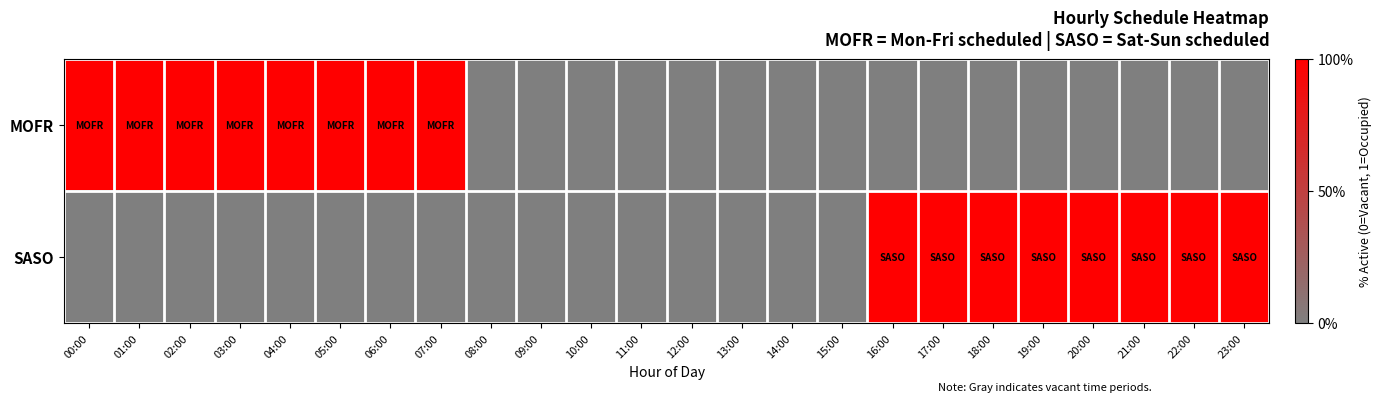

Reading left to right, transcribe all the data shown in this chart.

MOFR: 00:00=1	01:00=1	02:00=1	03:00=1	04:00=1	05:00=1	06:00=1	07:00=1	08:00=0	09:00=0	10:00=0	11:00=0	12:00=0	13:00=0	14:00=0	15:00=0	16:00=0	17:00=0	18:00=0	19:00=0	20:00=0	21:00=0	22:00=0	23:00=0
SASO: 00:00=0	01:00=0	02:00=0	03:00=0	04:00=0	05:00=0	06:00=0	07:00=0	08:00=0	09:00=0	10:00=0	11:00=0	12:00=0	13:00=0	14:00=0	15:00=0	16:00=1	17:00=1	18:00=1	19:00=1	20:00=1	21:00=1	22:00=1	23:00=1